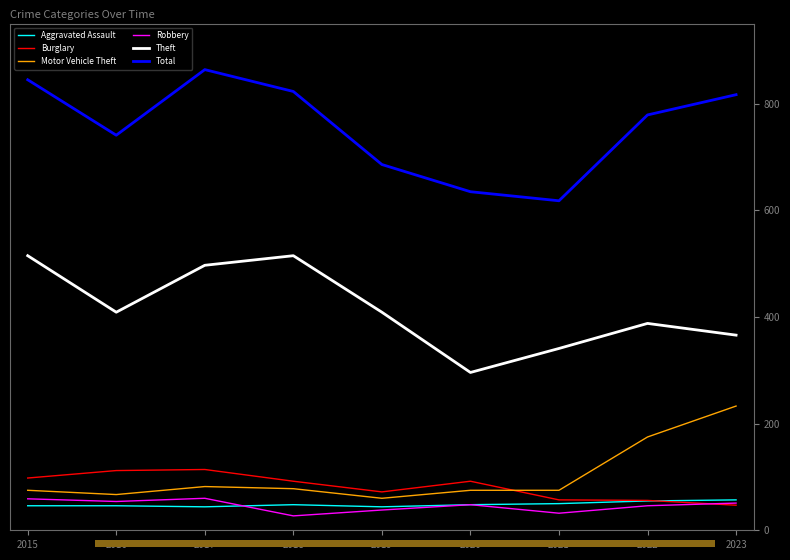

The Theft series shows 497 at 2017. True or false?

True